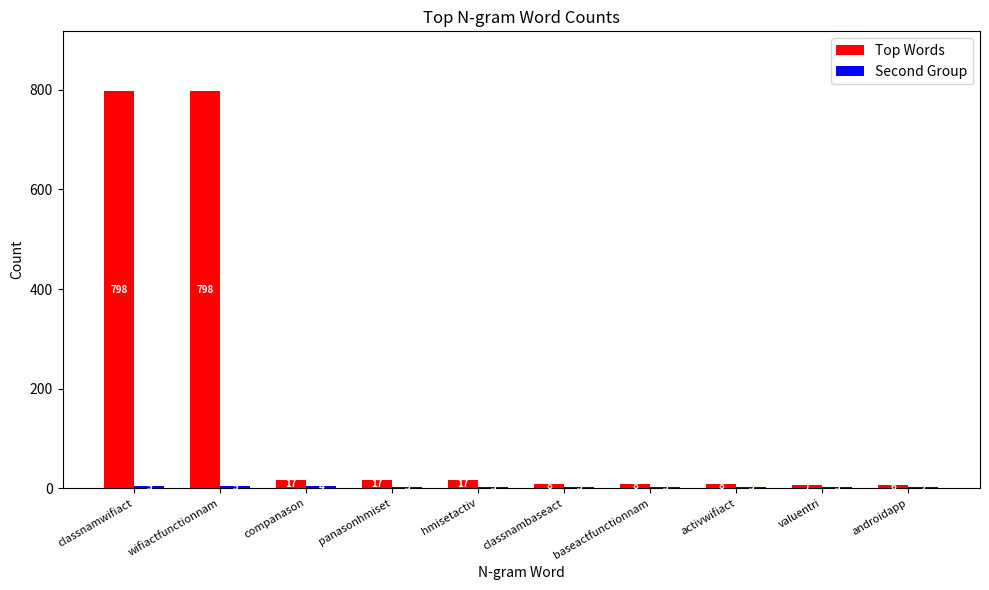

Between baseactfunctionnam and androidapp, which series saw the biggest shift?

Top Words